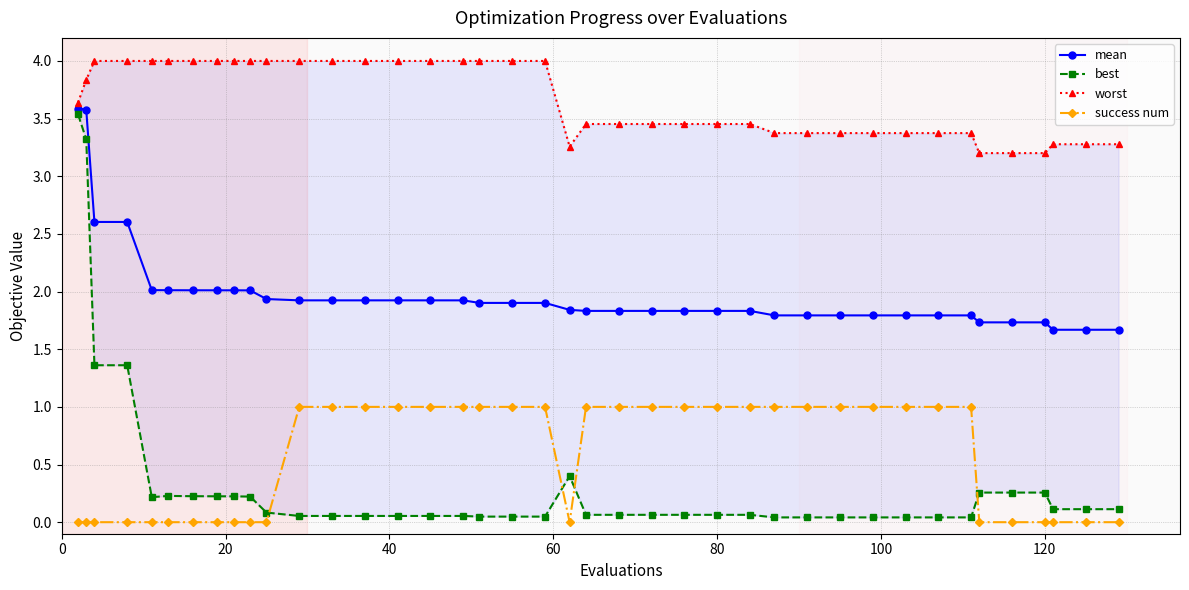

True or false: mean and success num cross at least once.

False